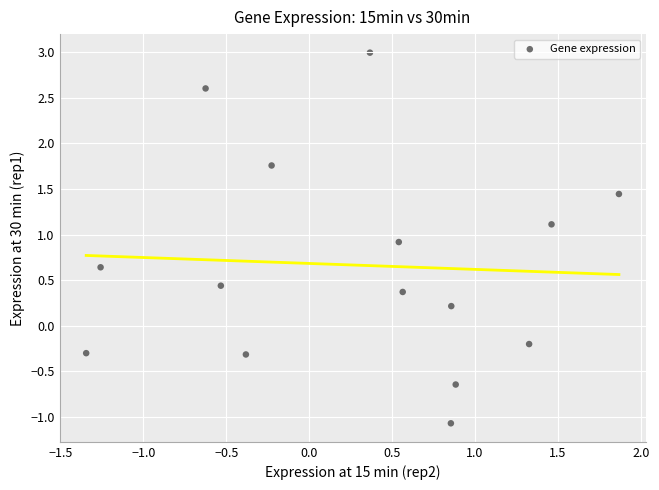

What is the range of Y values (max minus min)?

4.1